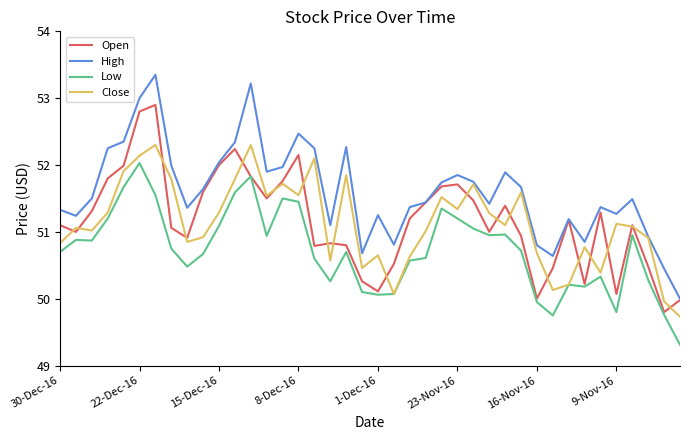

Is this an area chart (filled region under the line)?

No